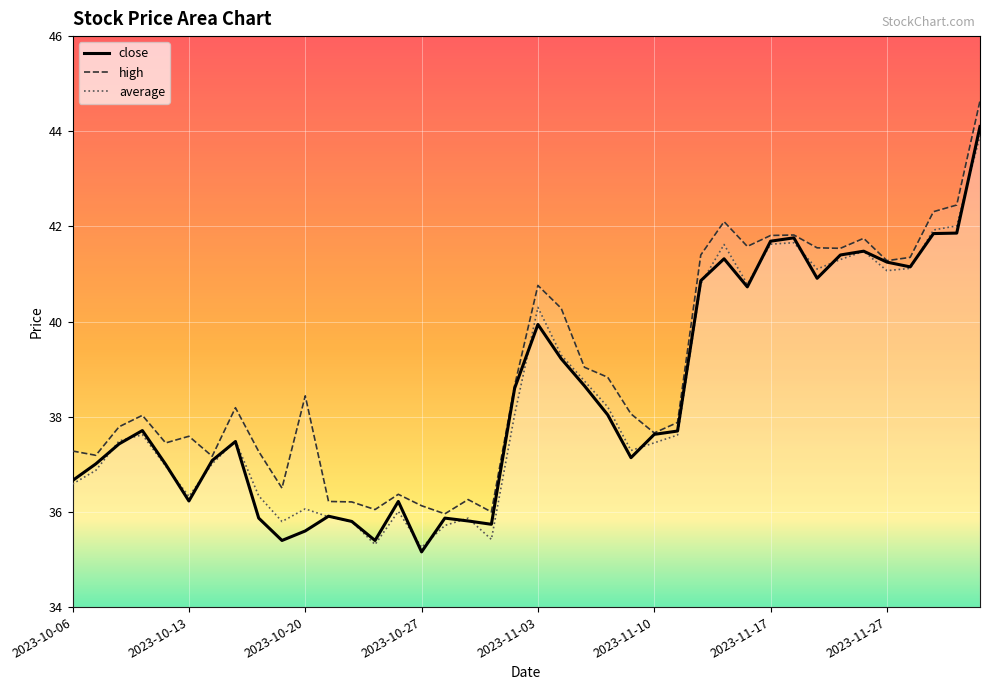

What is the difference between the maximum and minimum values in the average series?

8.6